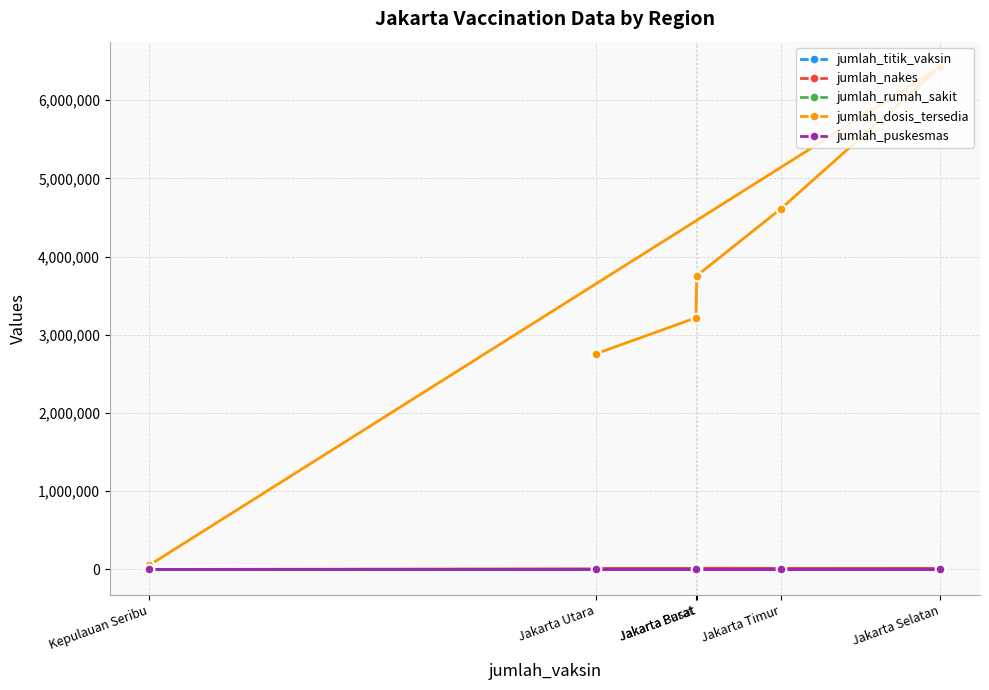

What is the difference between the second highest and minimum values in the jumlah_titik_vaksin series?

105